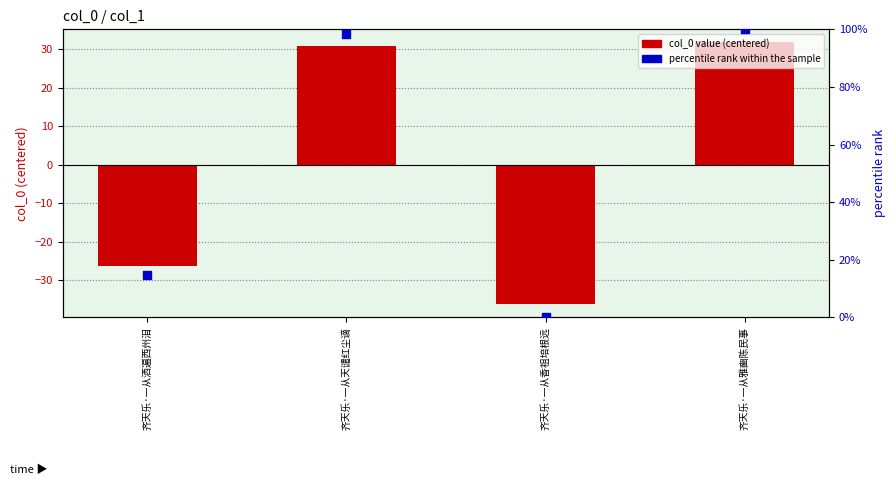

Which series has the widest spread of Y values?

percentile rank within the sample